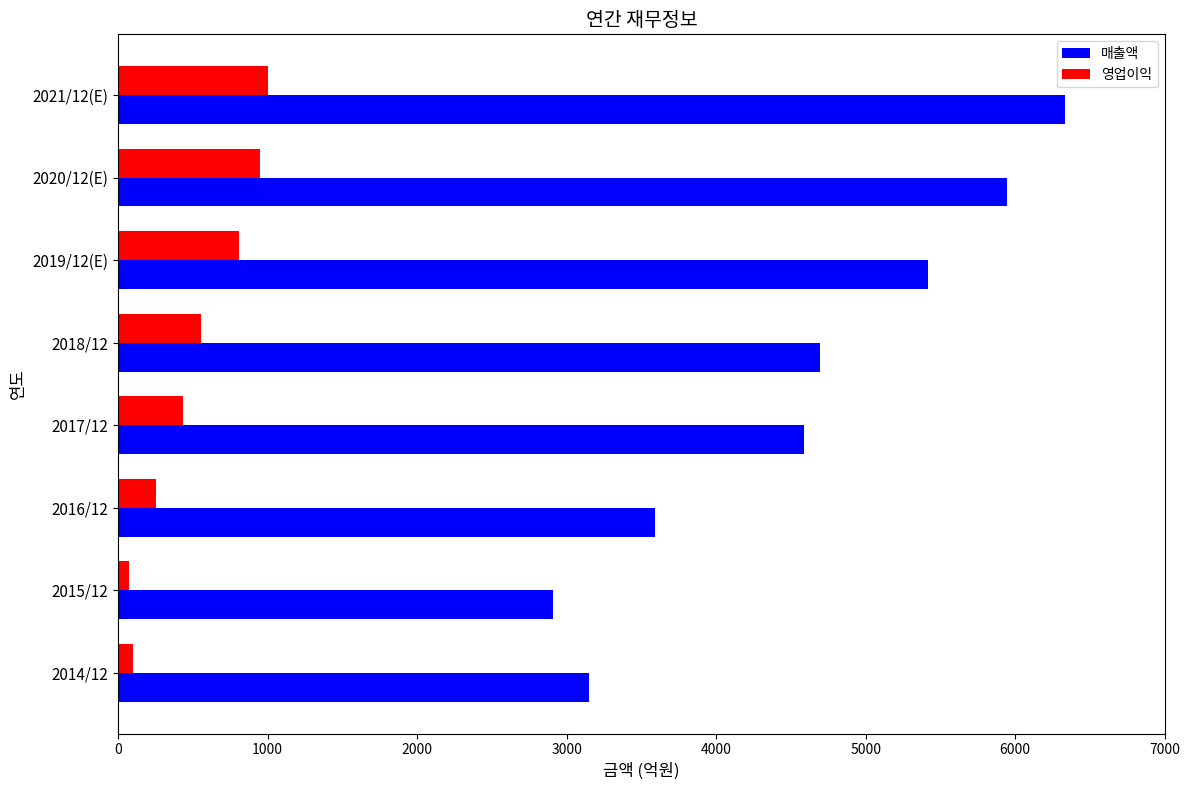

At which category is the sum across all series the highest?

2021/12(E)